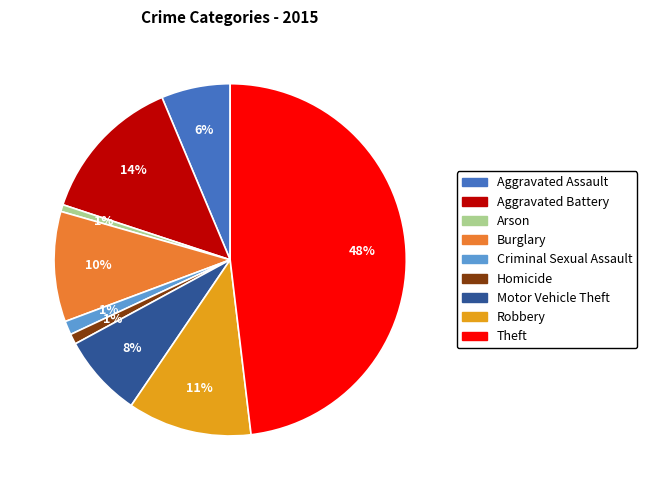

To the nearest percent, what is the average slice percentage?

11%